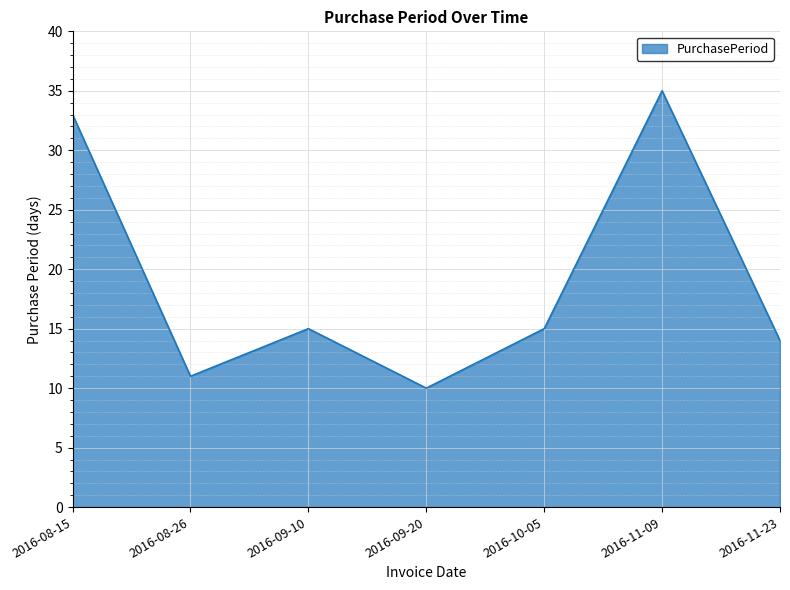

How many lines are shown in the chart?

1